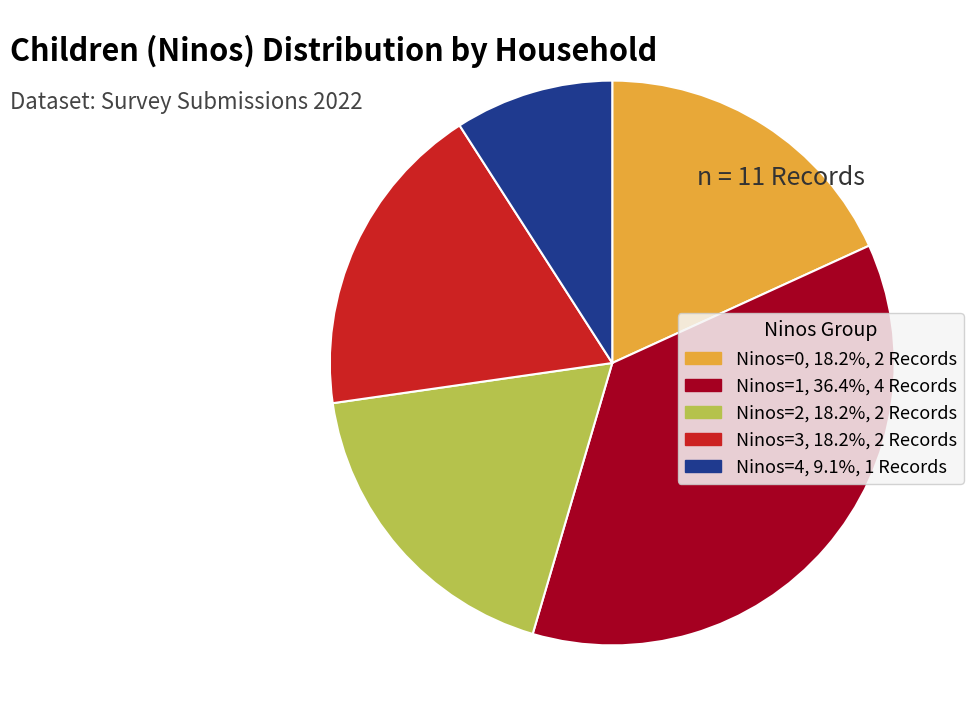

Does any single category account for the majority?

No